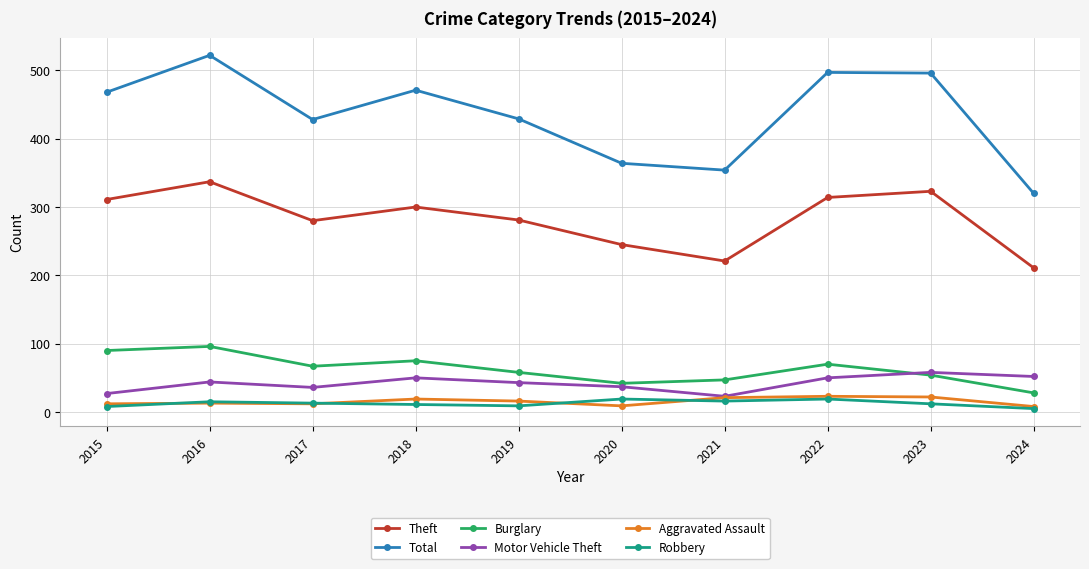

How many series are shown in this chart?

6